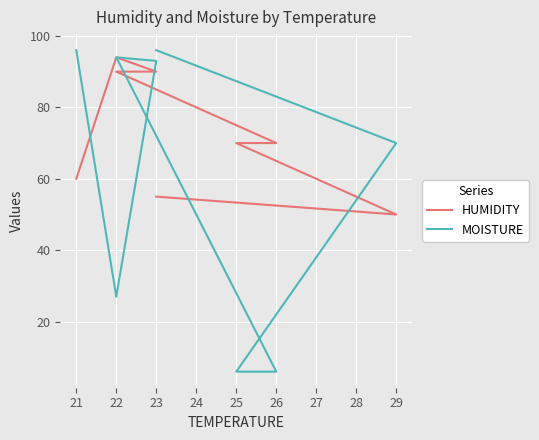

How many values in the HUMIDITY series are below 70?

3